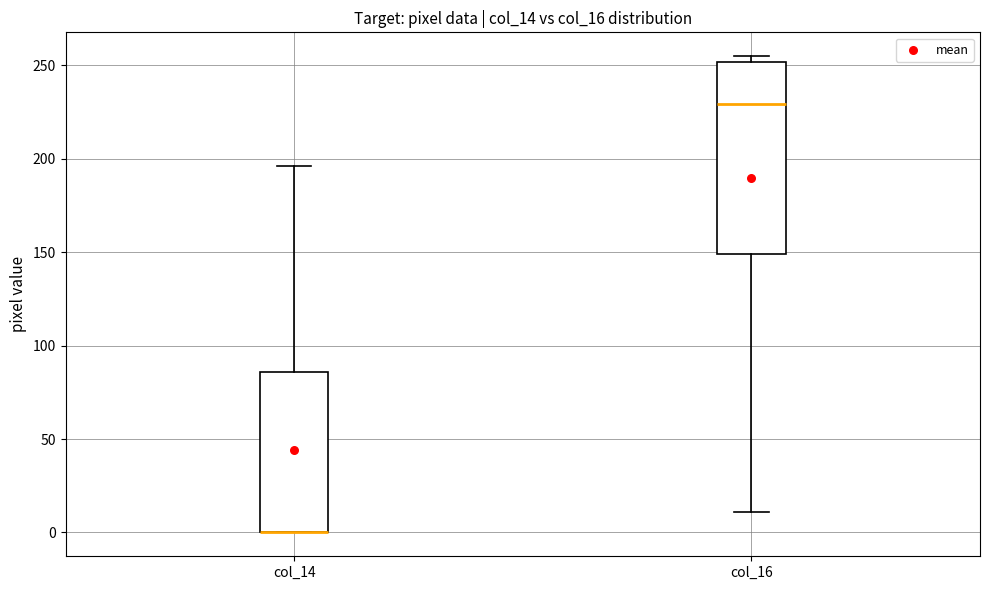

Where is the upper edge of the box for col_16 on the y-axis? The values are not printed on the chart, so give them approximately, as read against the axis.

250